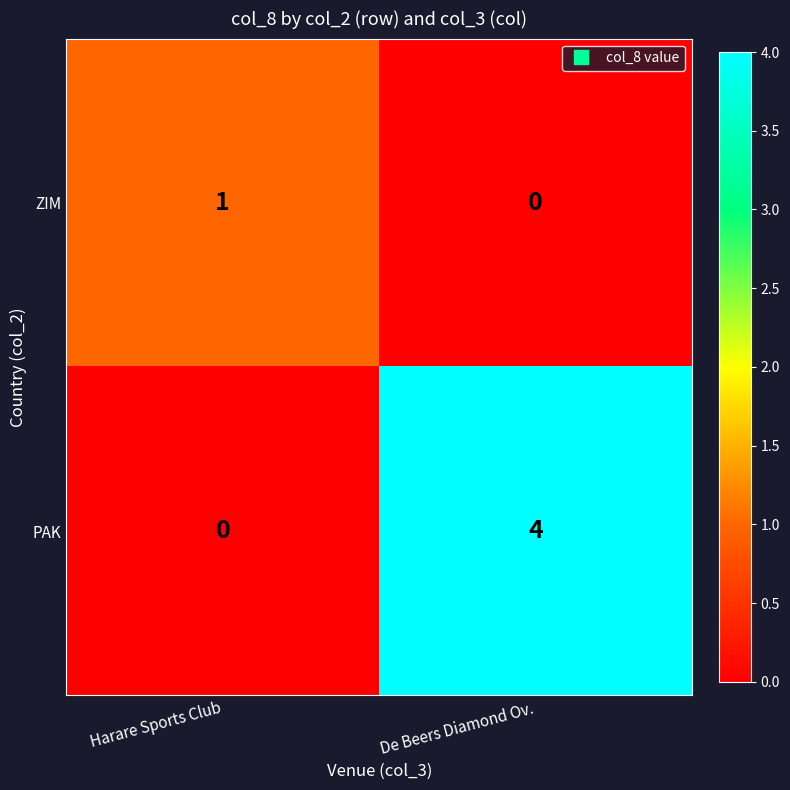

Which series changed the most between Harare Sports Club and De Beers Diamond Ov.?

PAK